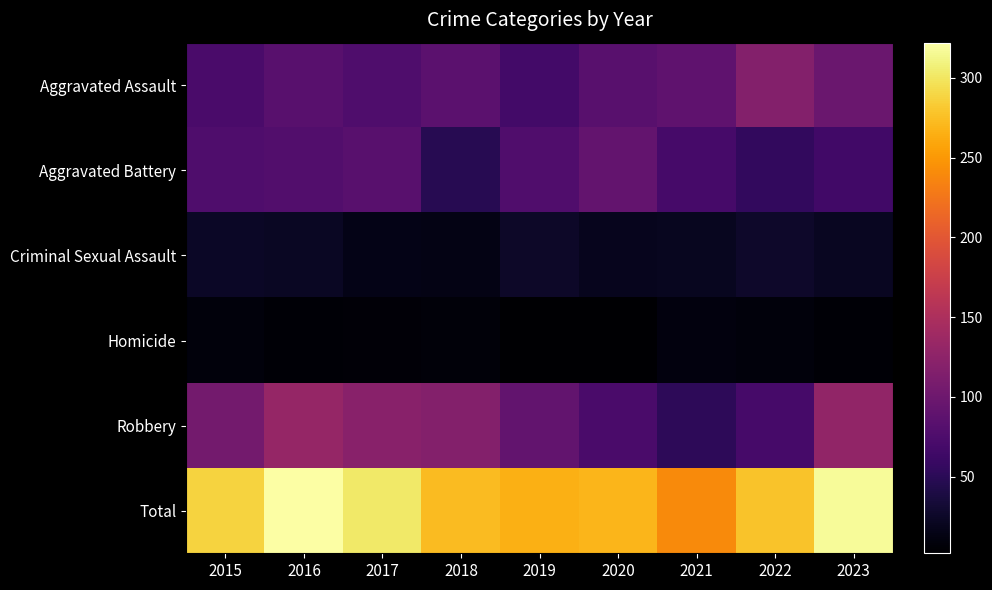

At 2018, list the series in order from smallest to largest.

Homicide, Criminal Sexual Assault, Aggravated Battery, Aggravated Assault, Robbery, Total